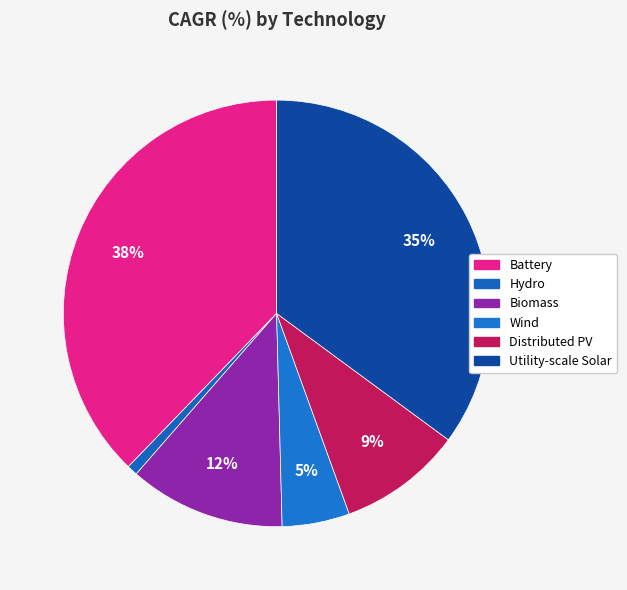

Do Biomass and Distributed PV together represent more than half of the pie?

No